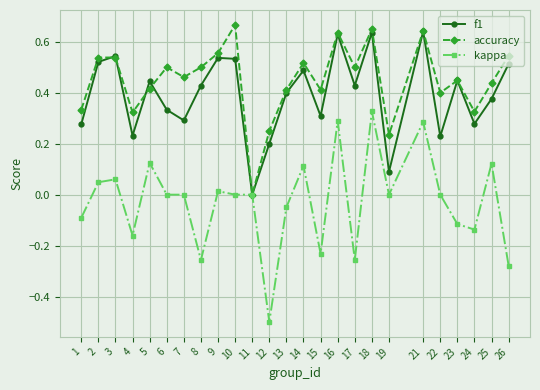

Which series changed the most between 10 and 21?

kappa